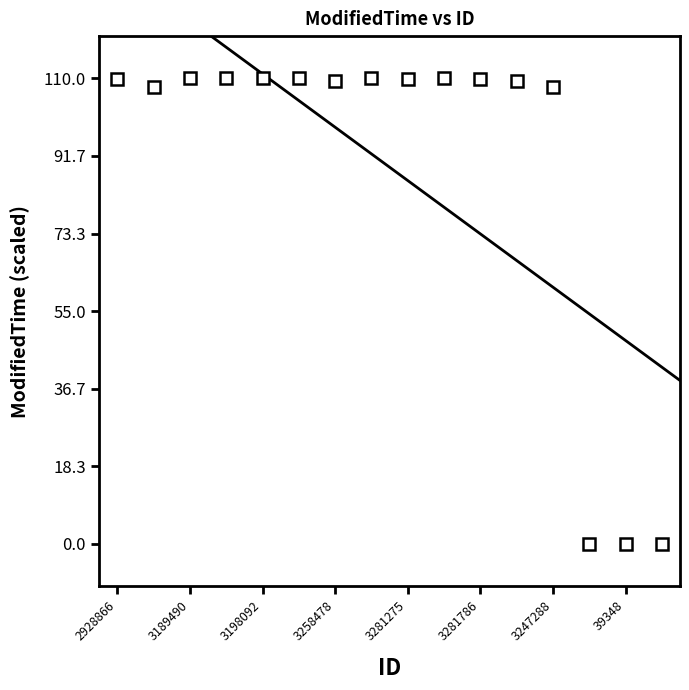

Does the chart display data point markers on the line(s)?

No